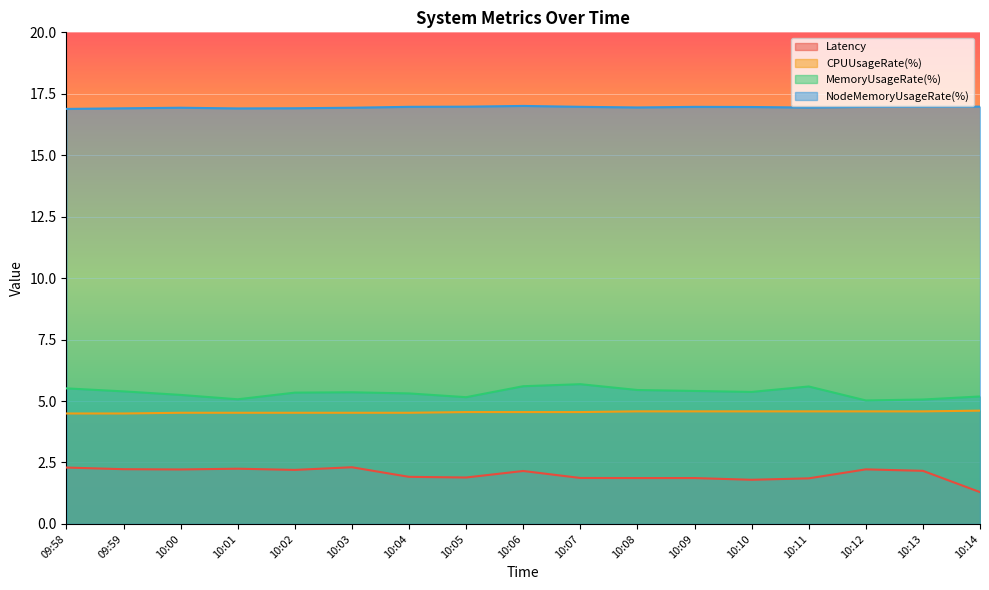

True or false: MemoryUsageRate(%) and CPUUsageRate(%) cross at least once.

False